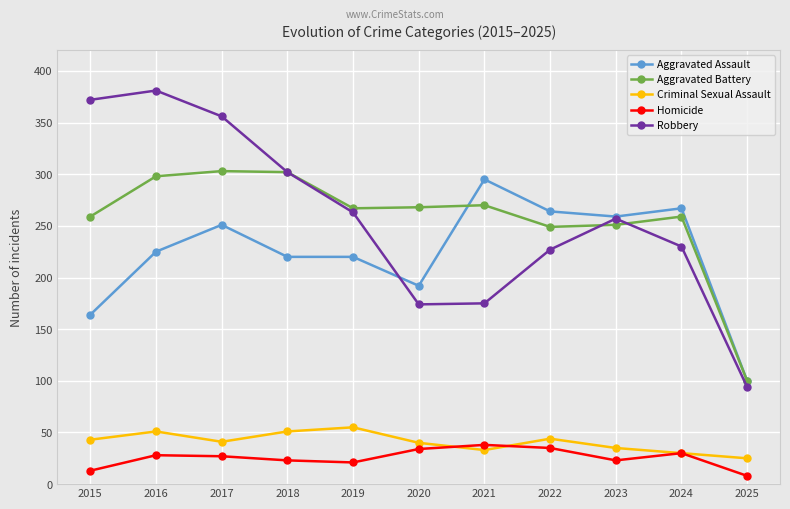

What is the value of the Homicide point at the 1st from the left?

13